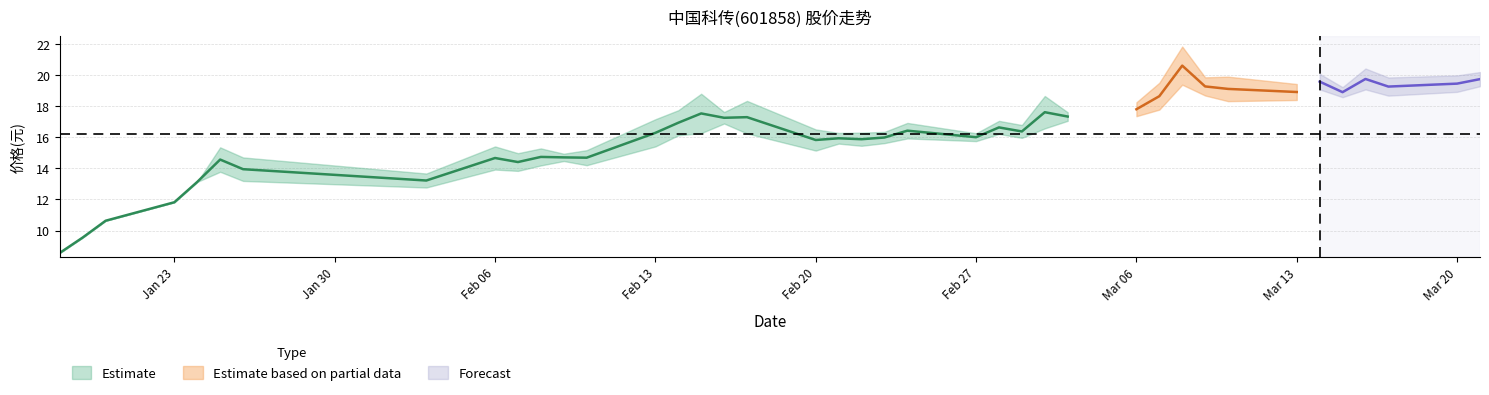

The value of 收盘 at 2017-01-25 is 14.6. True or false?

True